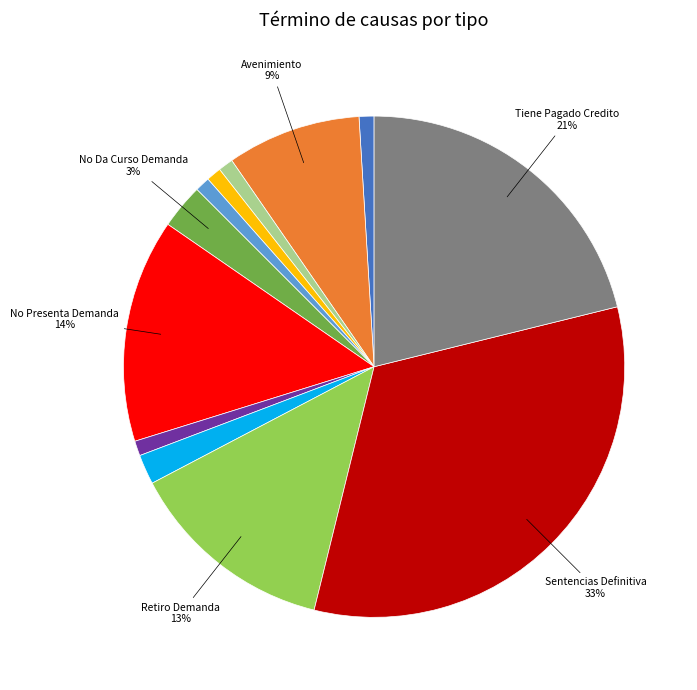

Is there a majority slice in this chart?

No